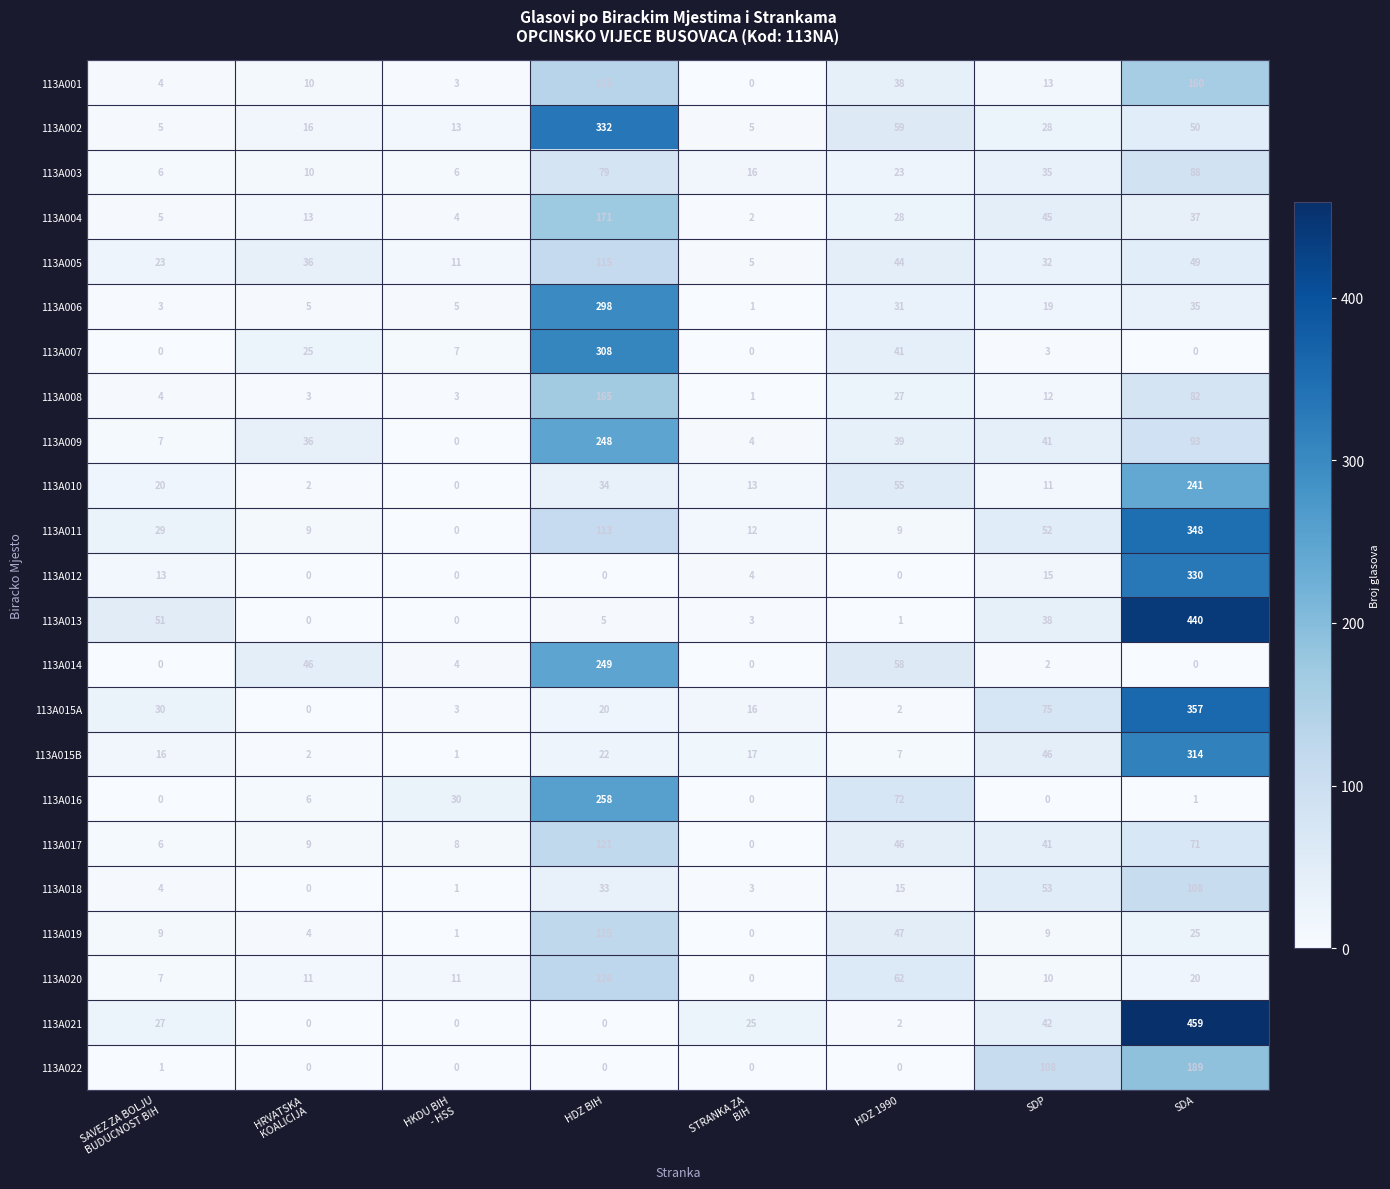

Is it true that 113A018 equals 67 at SDA?

False